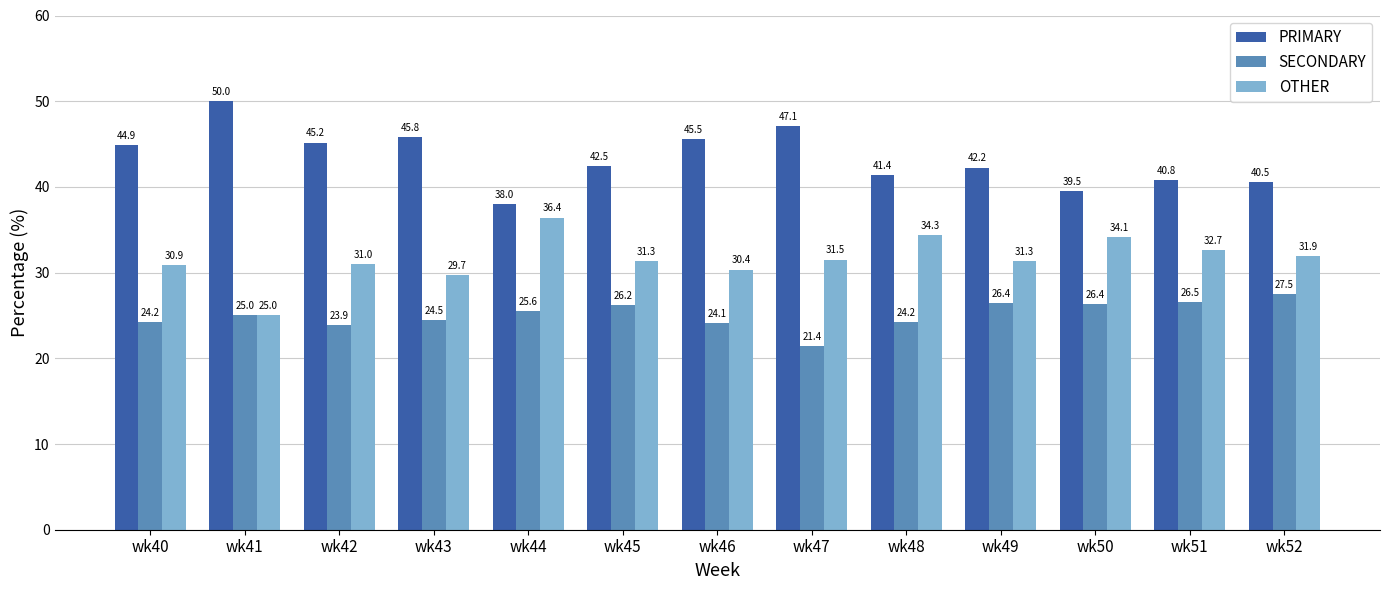

What is the lowest value of the OTHER series?

25.0